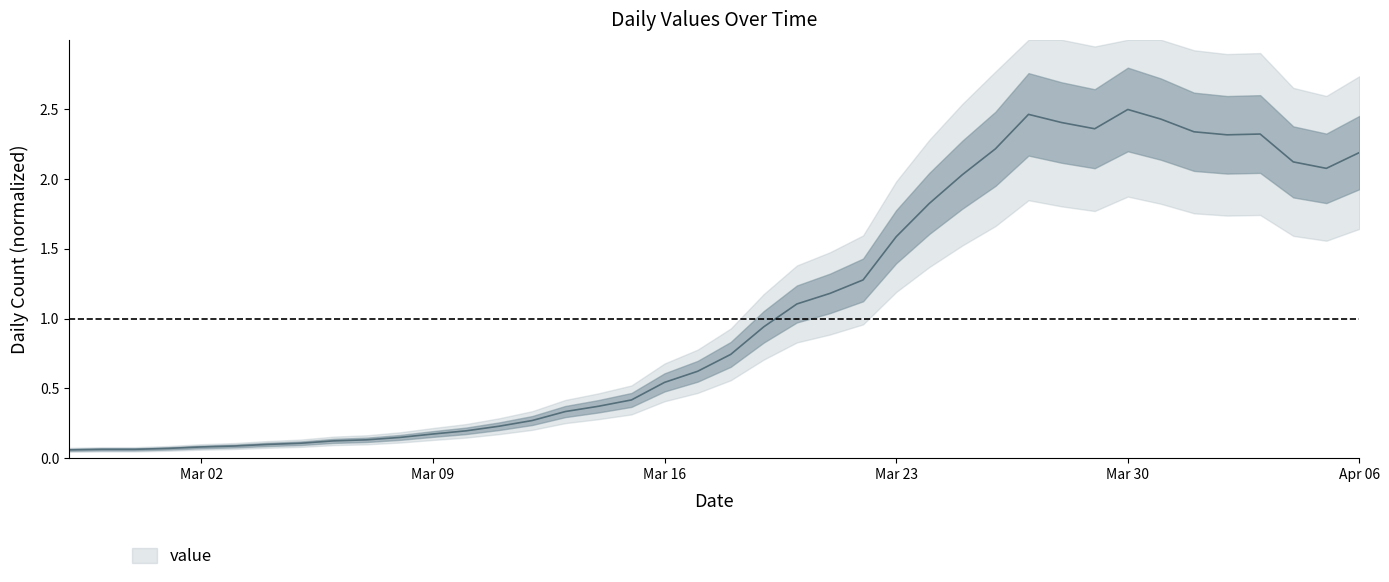

The chart shows a value of 2.5 at 2020-03-24. True or false?

False